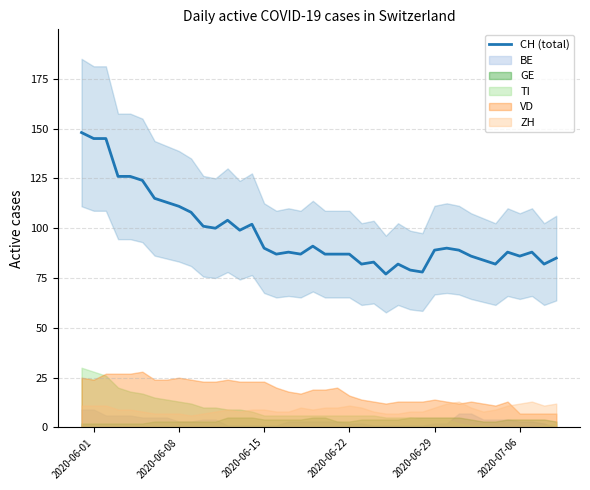

What is the average value?

98